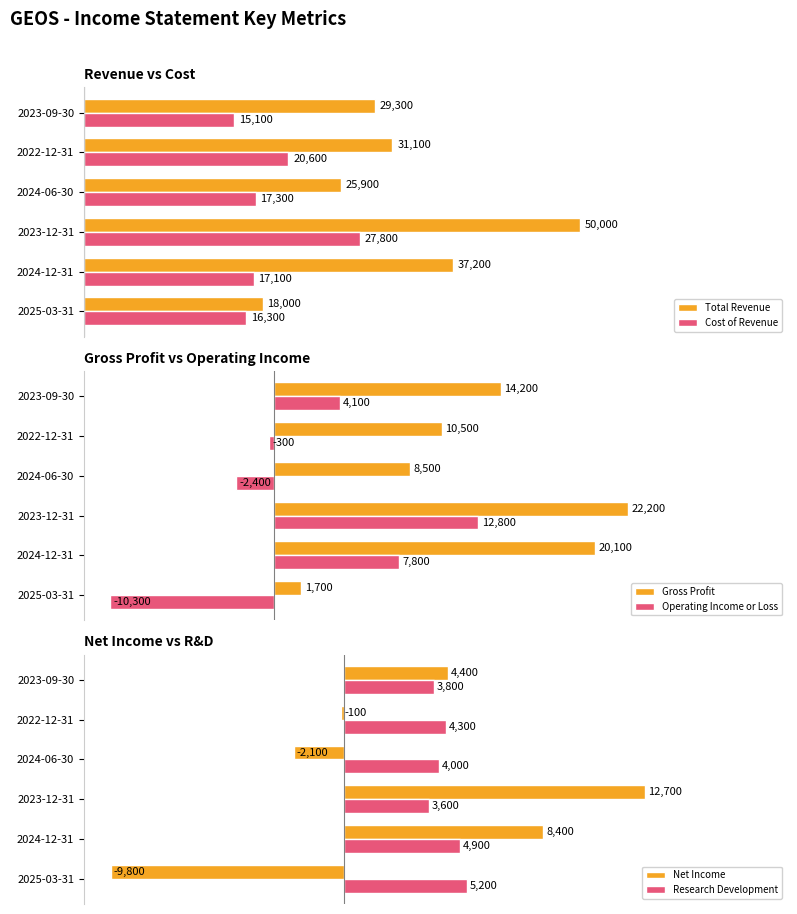

At which label does Operating Income or Loss reach its peak?

2023-12-31